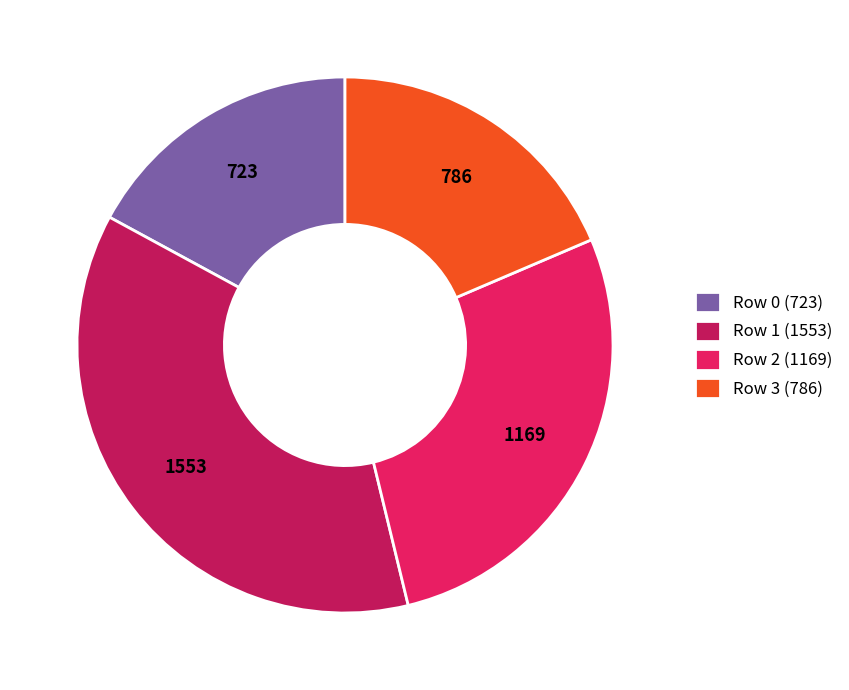

Combined, do Row 1 and Row 0 account for over 50%?

Yes